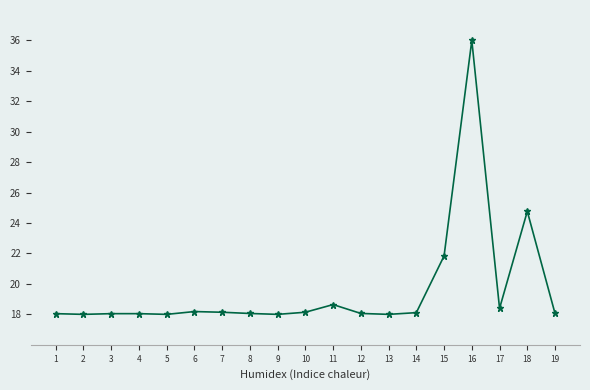

Is it true that the value at 10 is 28.2?

False